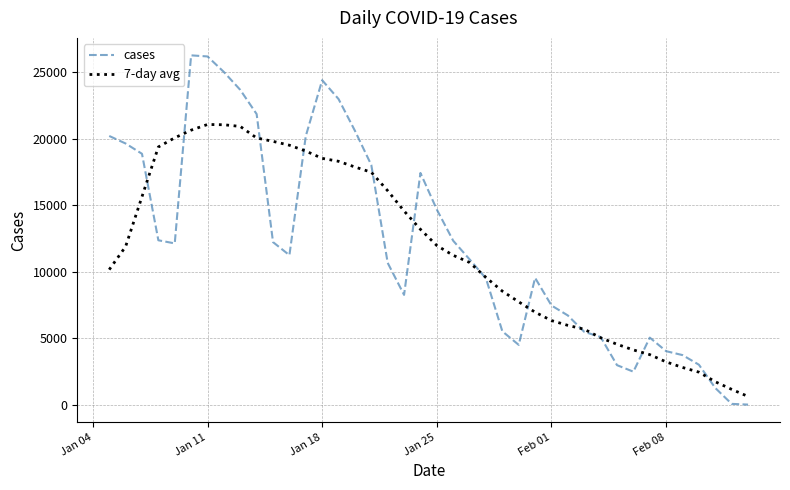

True or false: cases and 7-day avg intersect in this chart.

True